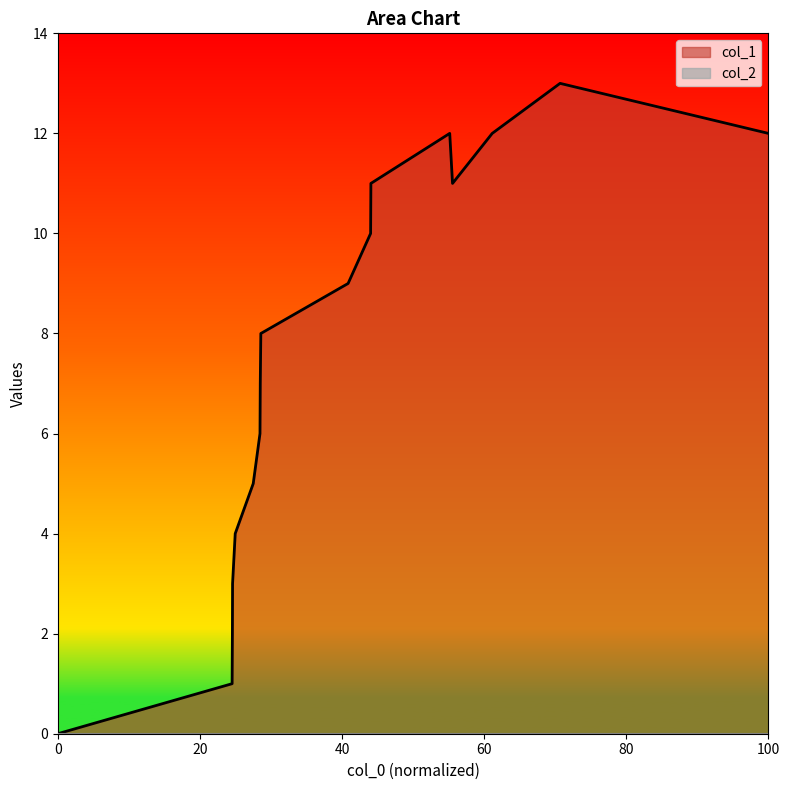

How many points are lower than both their immediate neighbors (excluding endpoints)?

1